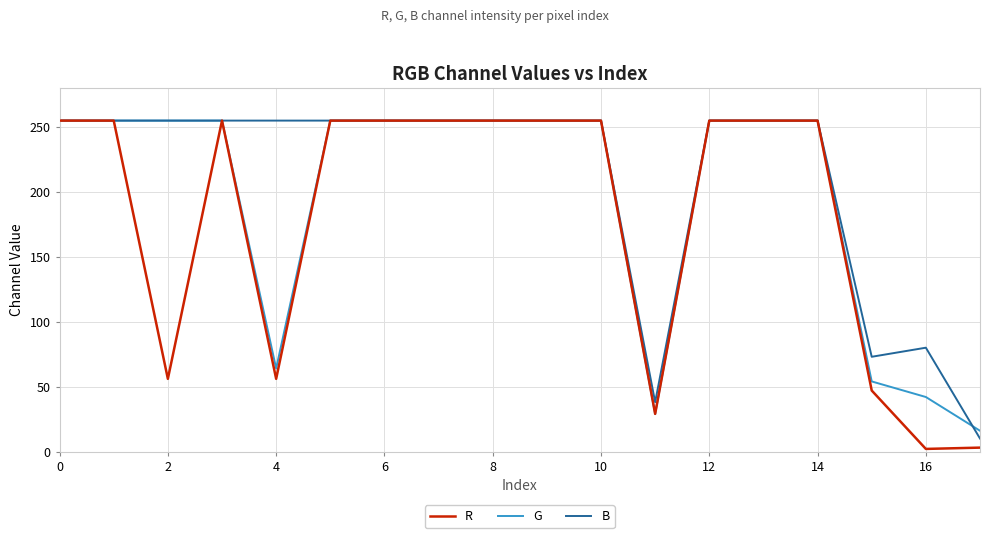

Rank the series by their average value, from highest to lowest.

B, G, R